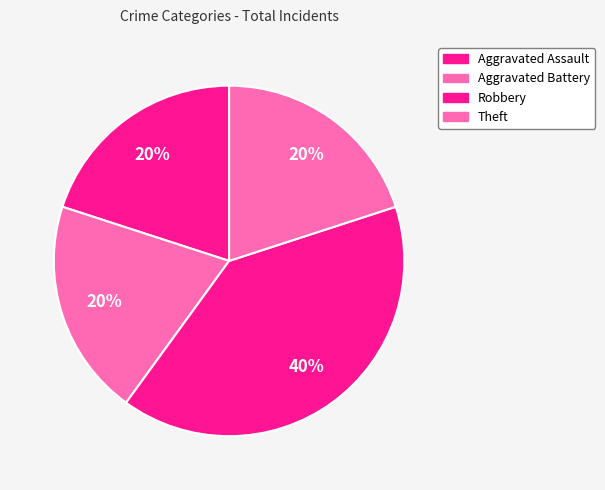

To the nearest percent, what is the combined percentage of Theft and Aggravated Assault?

40%